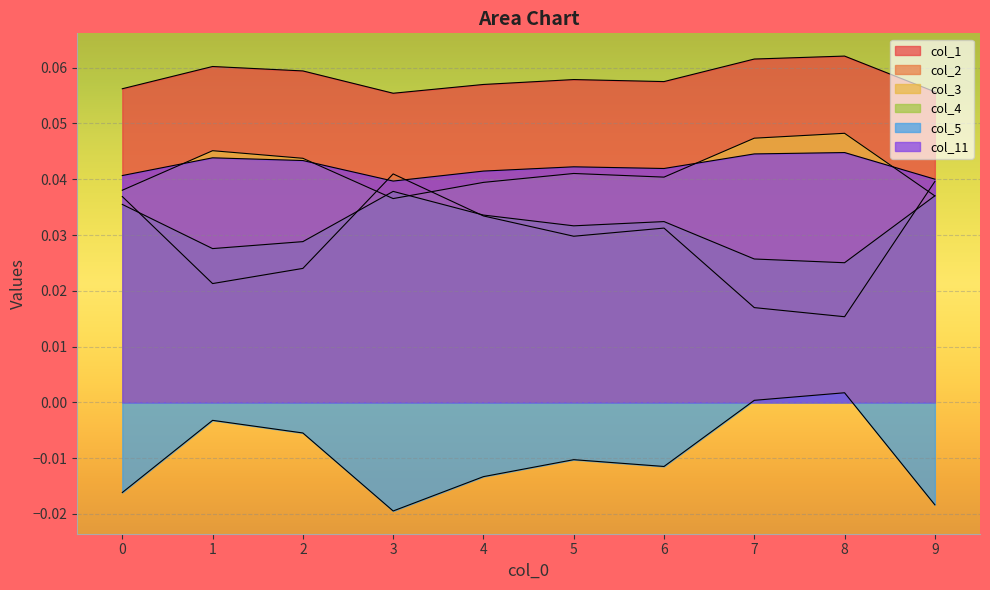

Where is the first local minimum for col_2?

1